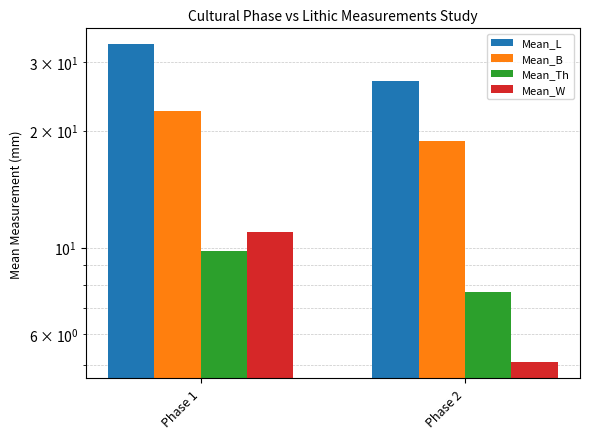

How many data points in Mean_W are above 10?

1